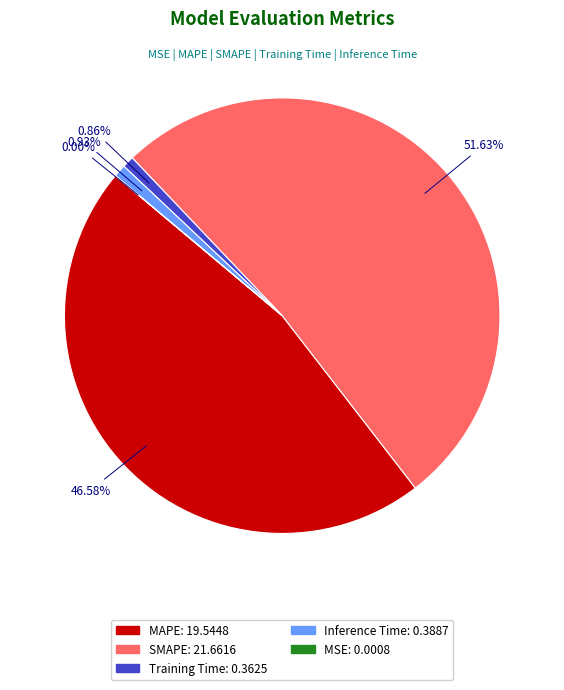

Do Inference Time and SMAPE together represent more than half of the pie?

Yes